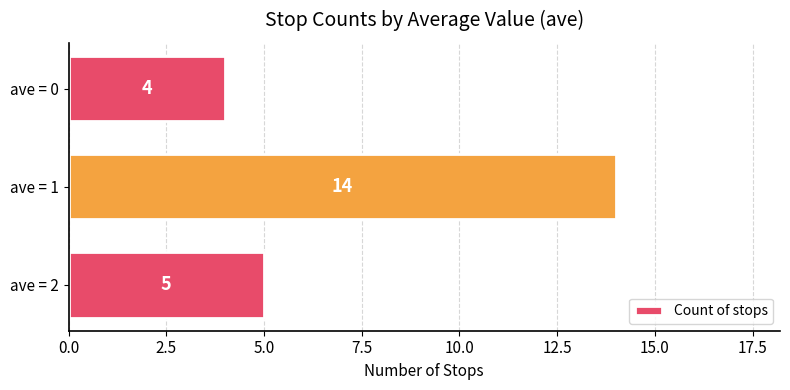

What is the sum of all values?

23